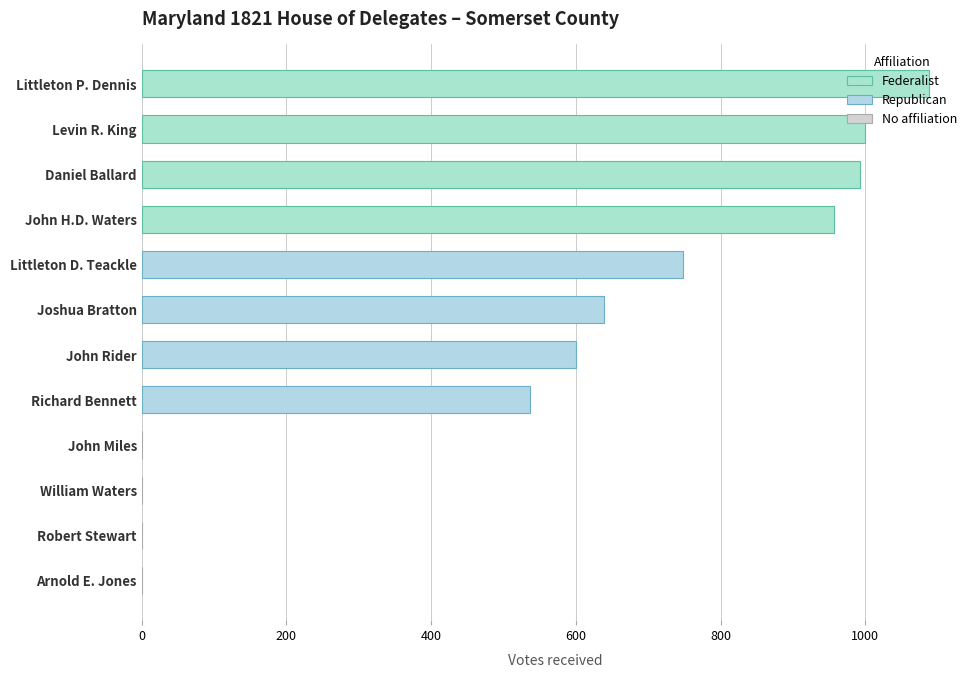

Which label corresponds to the largest value in the chart?

Littleton P. Dennis